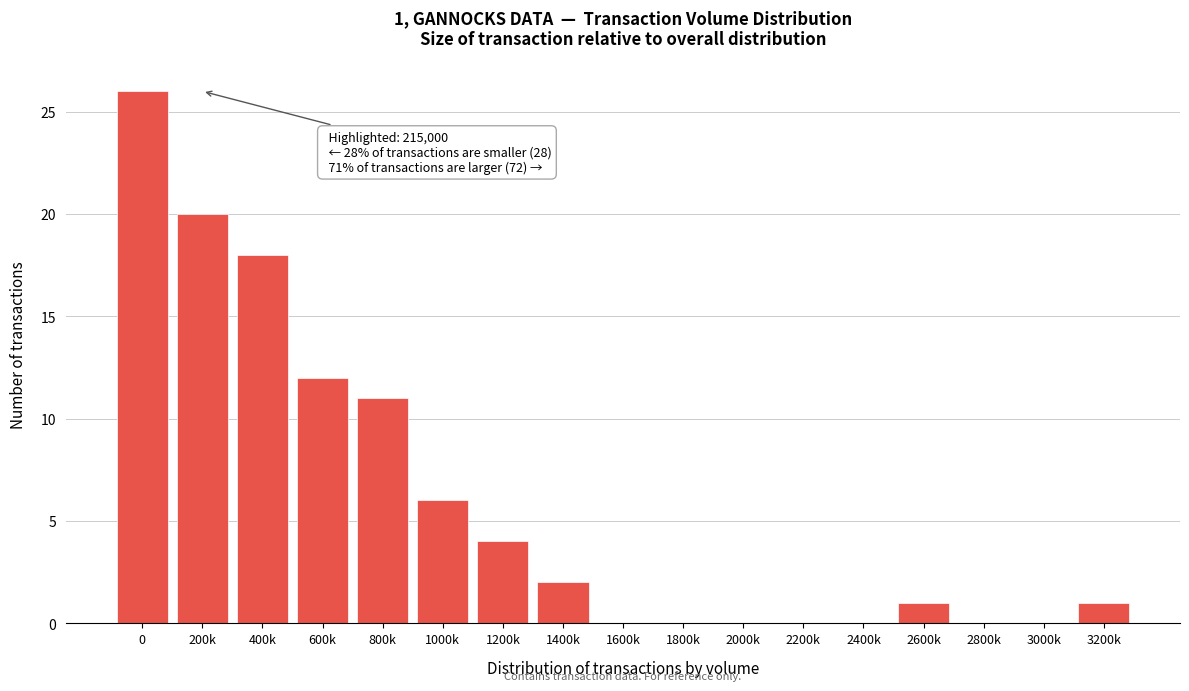

Reading right to left, what are all the values shown in this chart?

3200k=1	3000k=0	2800k=0	2600k=1	2400k=0	2200k=0	2000k=0	1800k=0	1600k=0	1400k=2	1200k=4	1000k=6	800k=11	600k=12	400k=18	200k=20	0=26